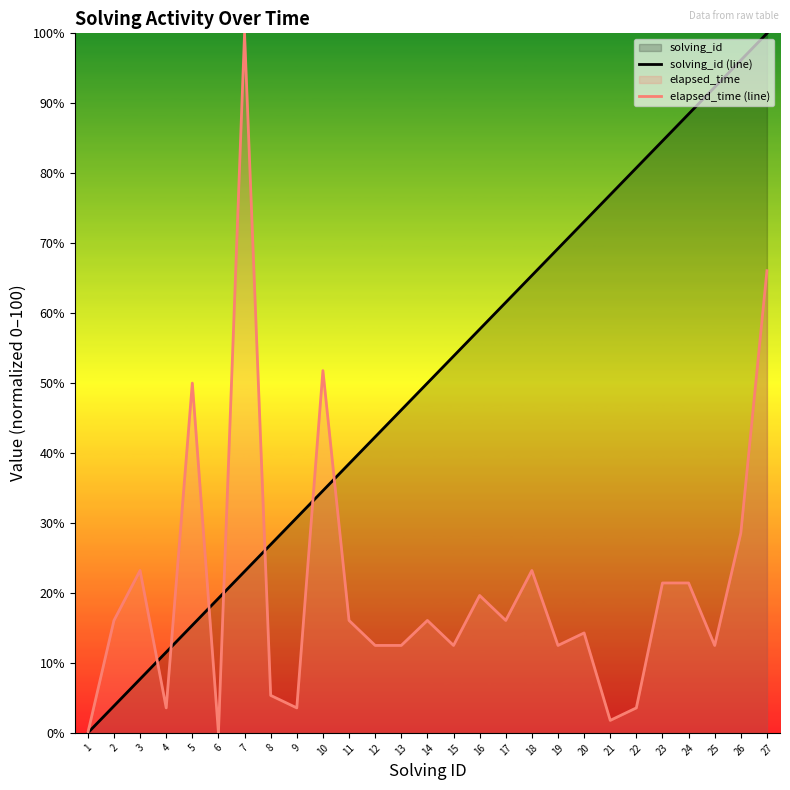

Rank the series by their maximum value, from highest to lowest.

solving_id (line), elapsed_time (line)